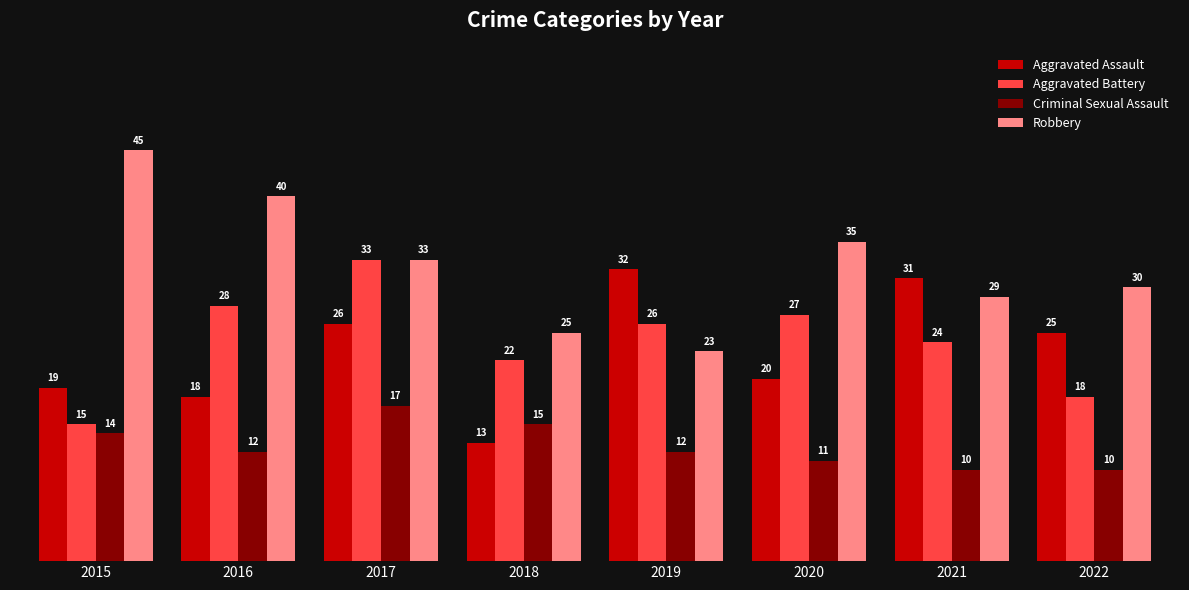

List the labels in order of Aggravated Assault value, largest first.

2019, 2021, 2017, 2022, 2020, 2015, 2016, 2018